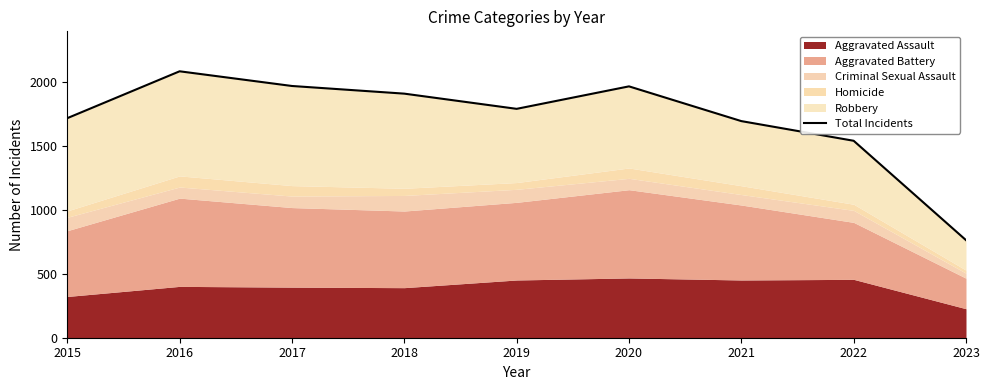

What is the value of the 4th point from the left?

1911